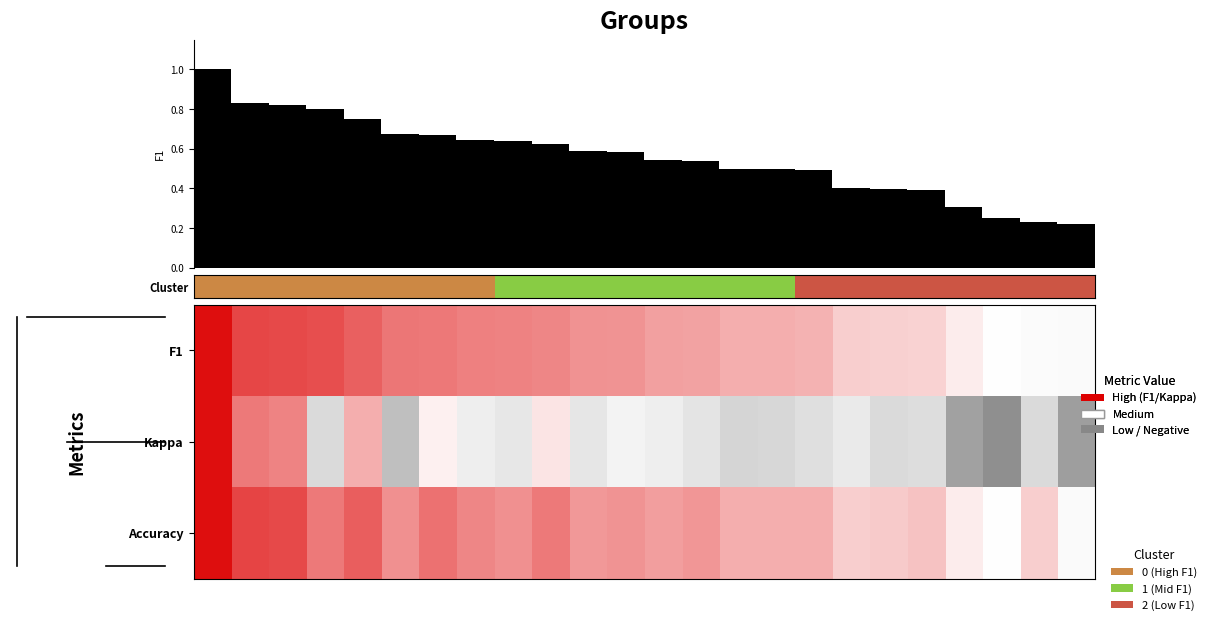

What is the difference between the highest and lowest values at 12?

0.4